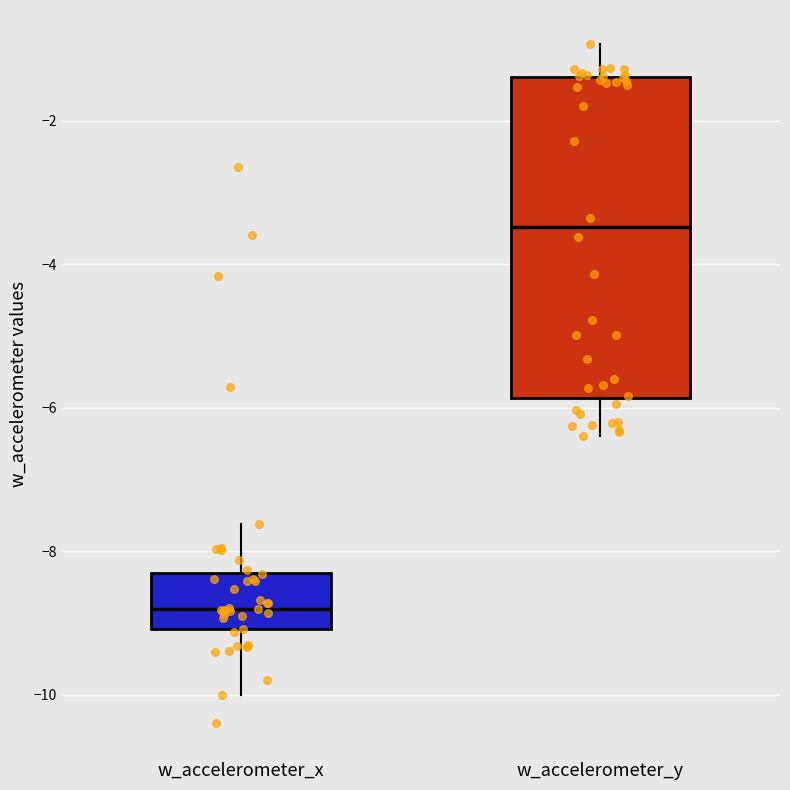

Reading left to right, transcribe this box plot: for each box, give where its median line is, the range the box spans, and where its two whiskers end, as read against the y-axis. The values are not printed on the chart, so give them approximately, as read against the axis.

w_accelerometer_x: median -8.8, box -9.0 to -8.4, whiskers -10.0 to -7.6
w_accelerometer_y: median -3.4, box -5.8 to -1.4, whiskers -6.4 to -1.0